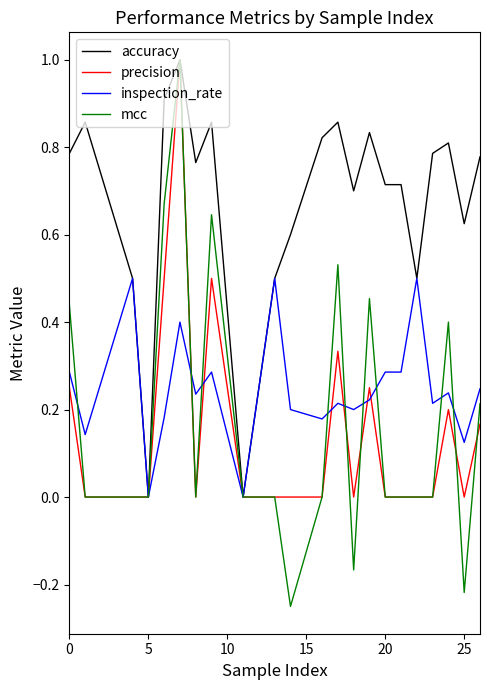

Which series has the largest total across all categories?

accuracy